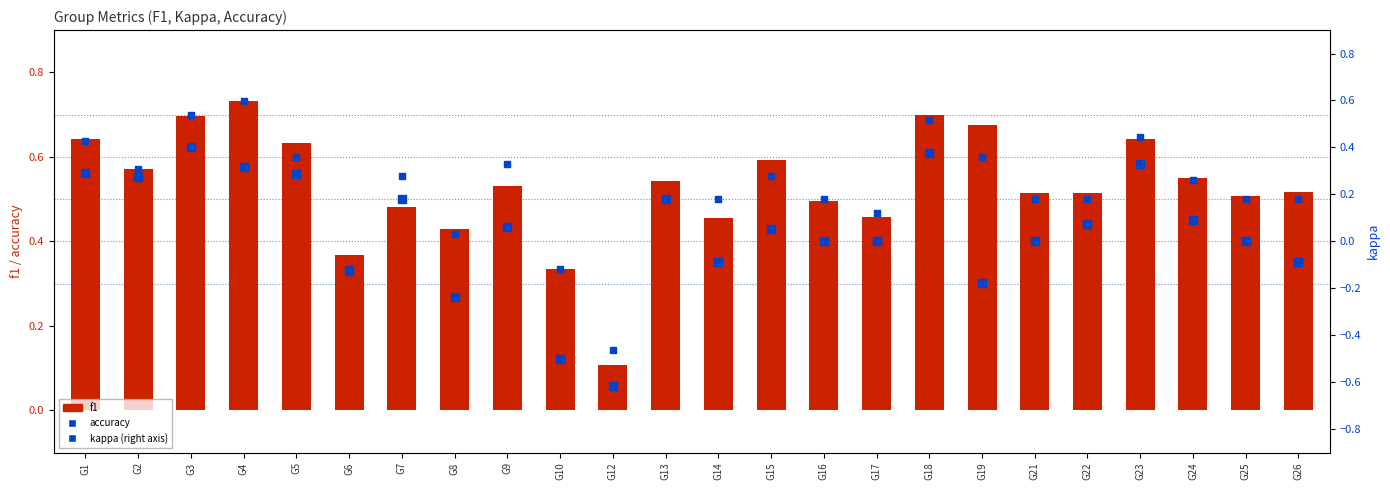

At how many categories does at least one series exceed 0?

24